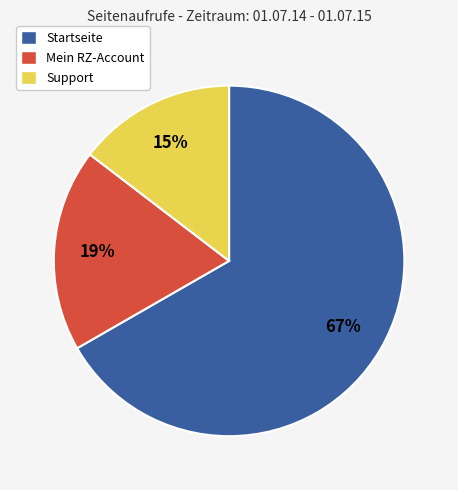

Does Support represent more than half of the total?

No